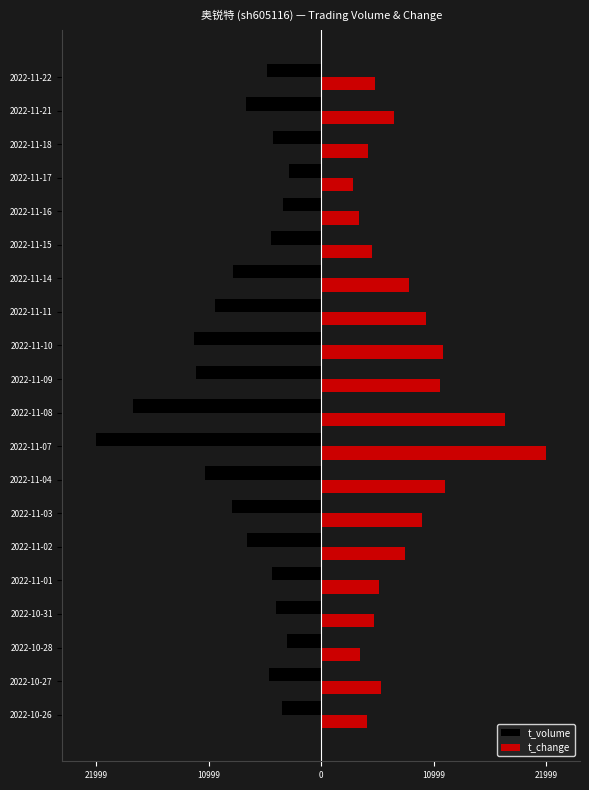

What are all the series names shown in the legend?

t_volume, t_change